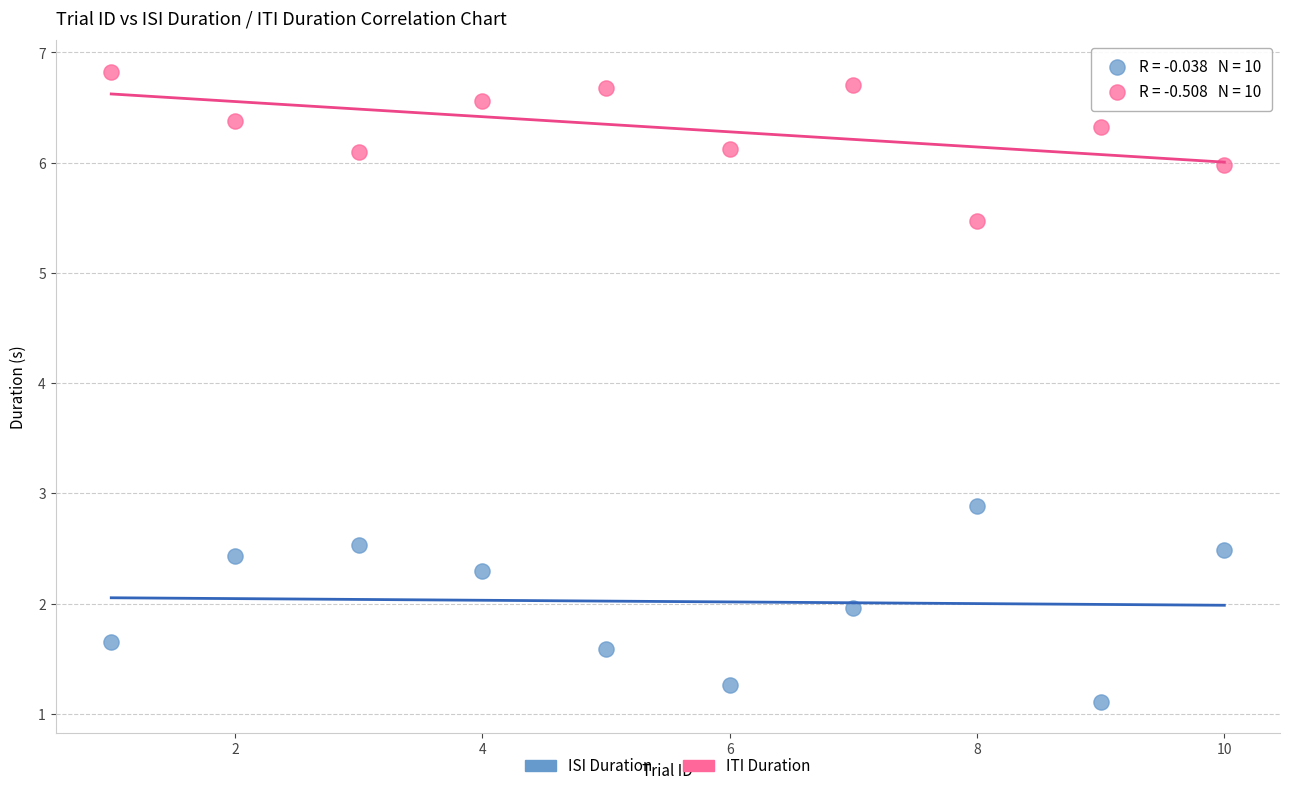

Which series reaches the minimum Y coordinate?

ISI Duration